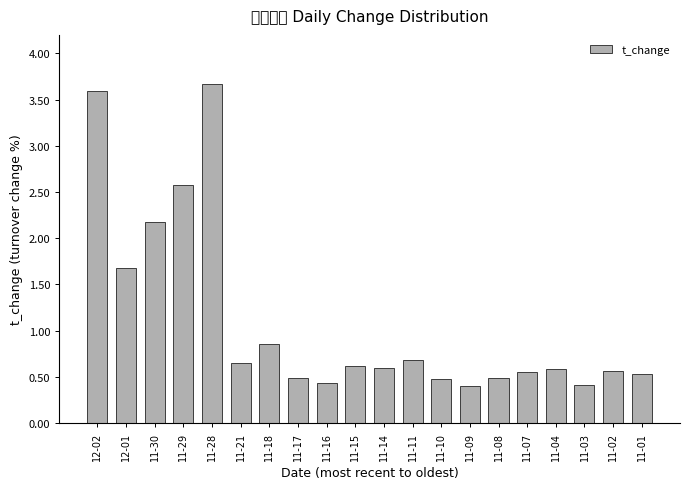

What is the value of the 11th bar from the left?

0.6